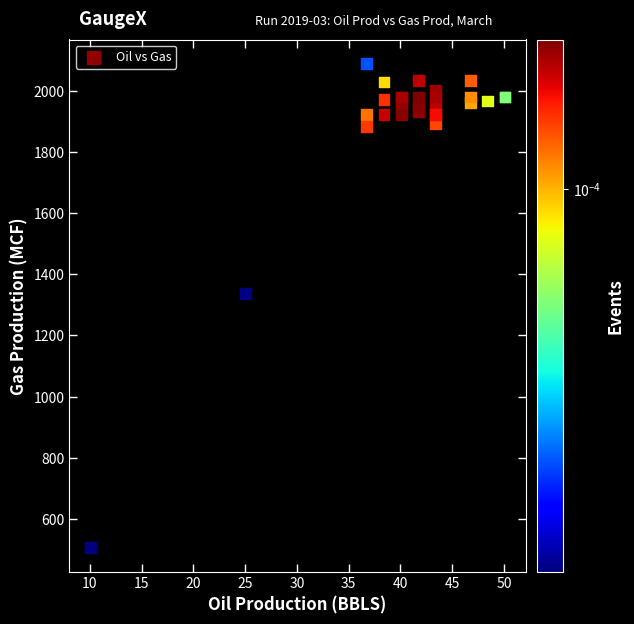

What Y value in the scatter plot is closest to 1298?

1338